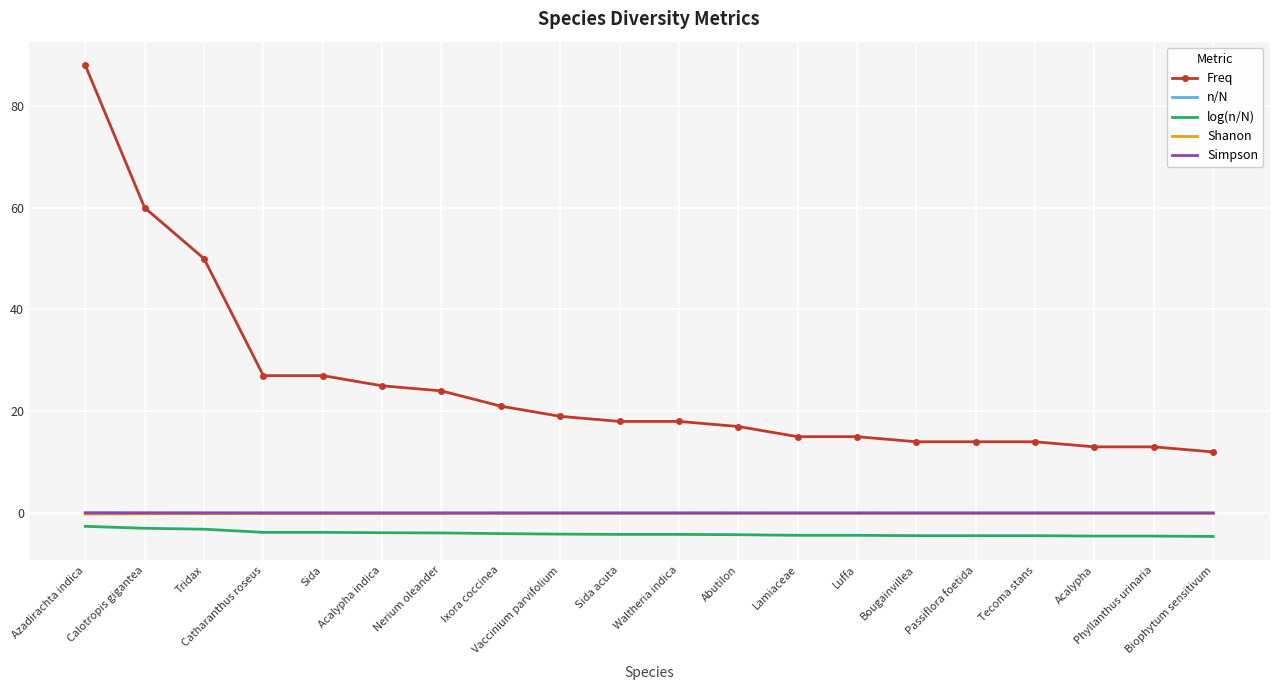

What are all the series names shown in the legend?

Freq, n/N, log(n/N), Shanon, Simpson